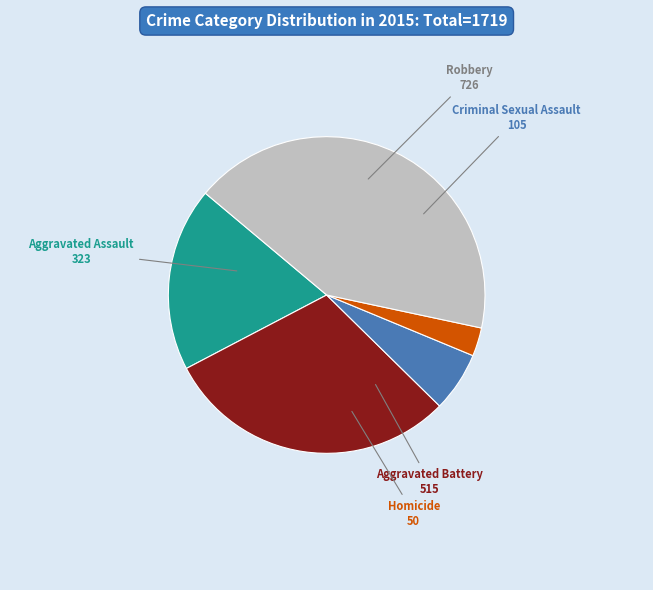

Does Robbery represent more than half of the total?

No